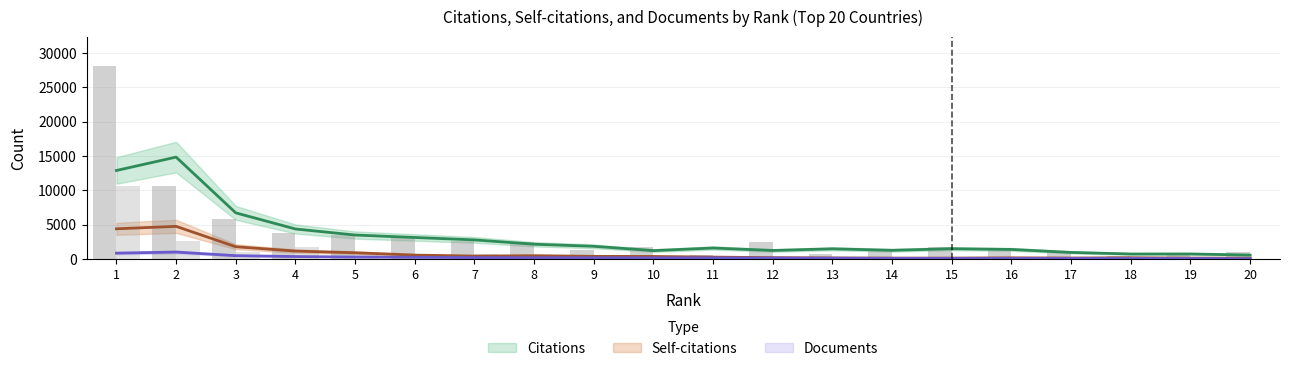

The value of Self-citations at 20 is 78. True or false?

True